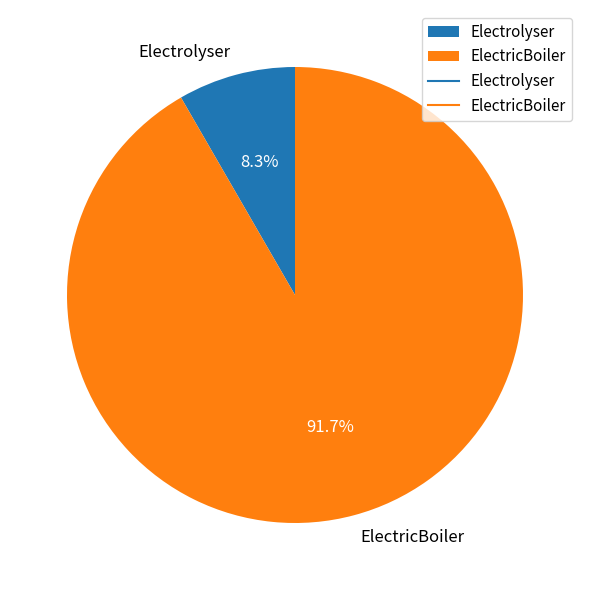

How many slices are in this pie chart?

2